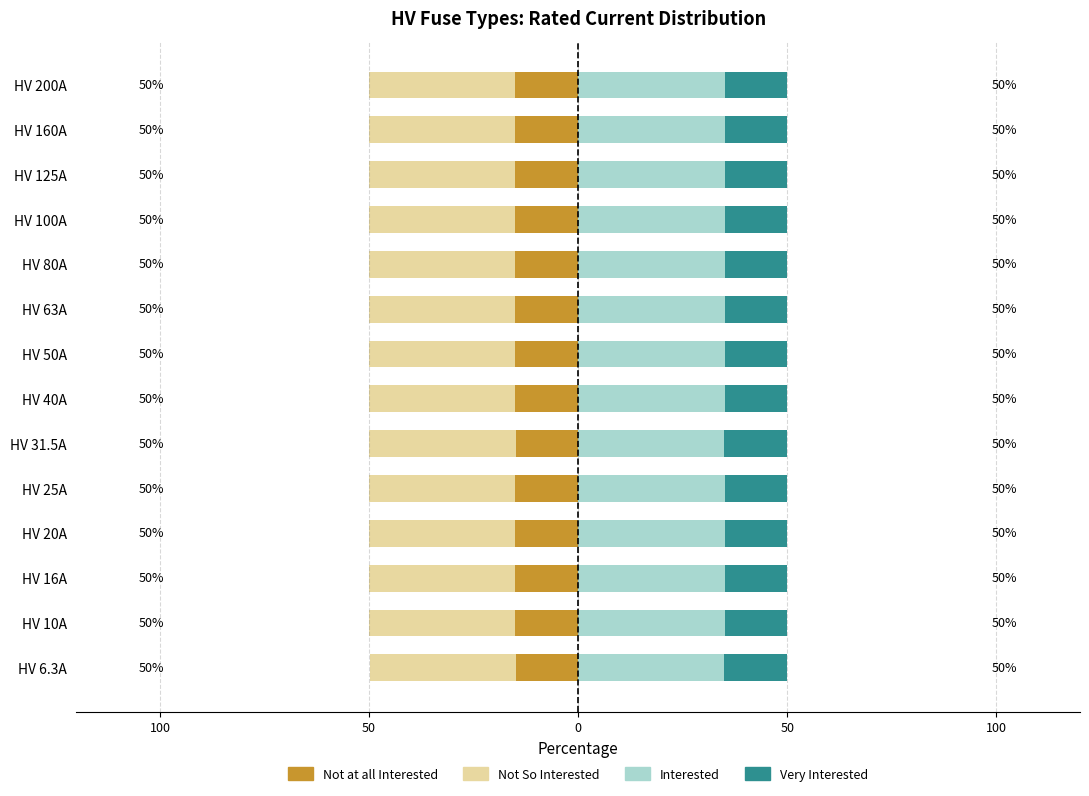

How many bars are there in each group?

4